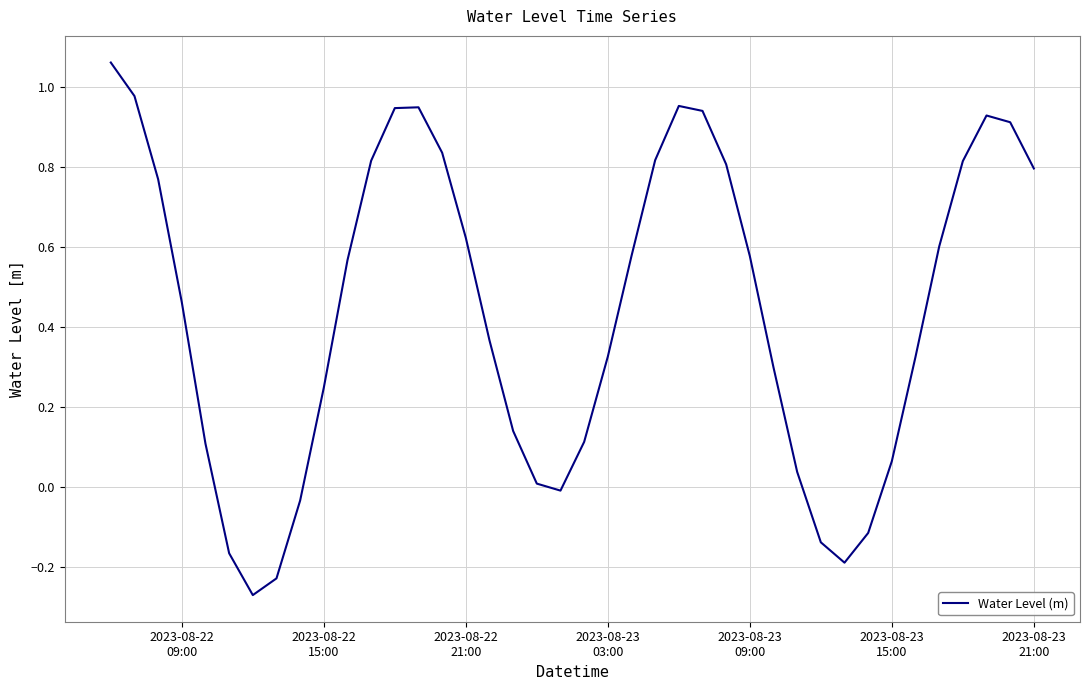

Does the chart display data point markers on the line(s)?

No